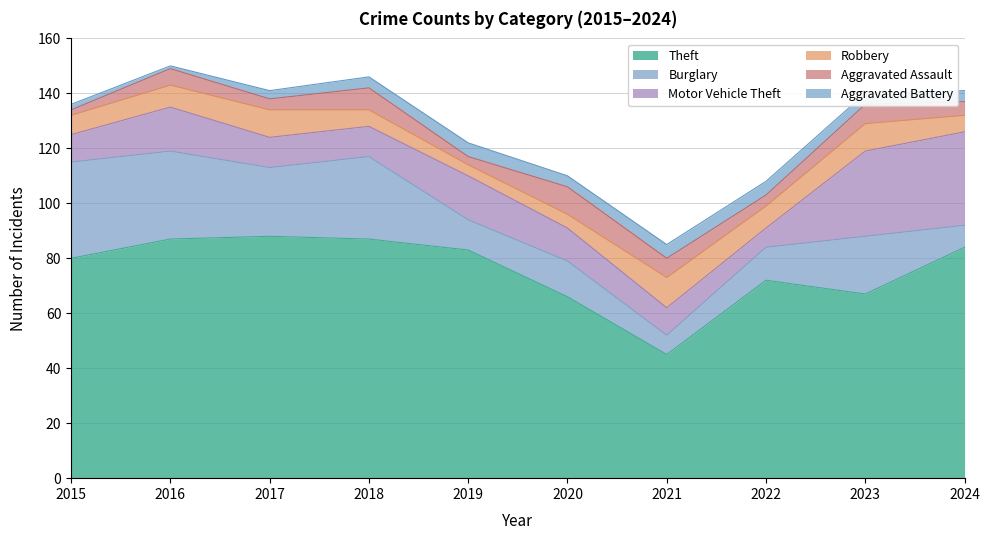

Which has a higher value, 2015 or 2020?

2015